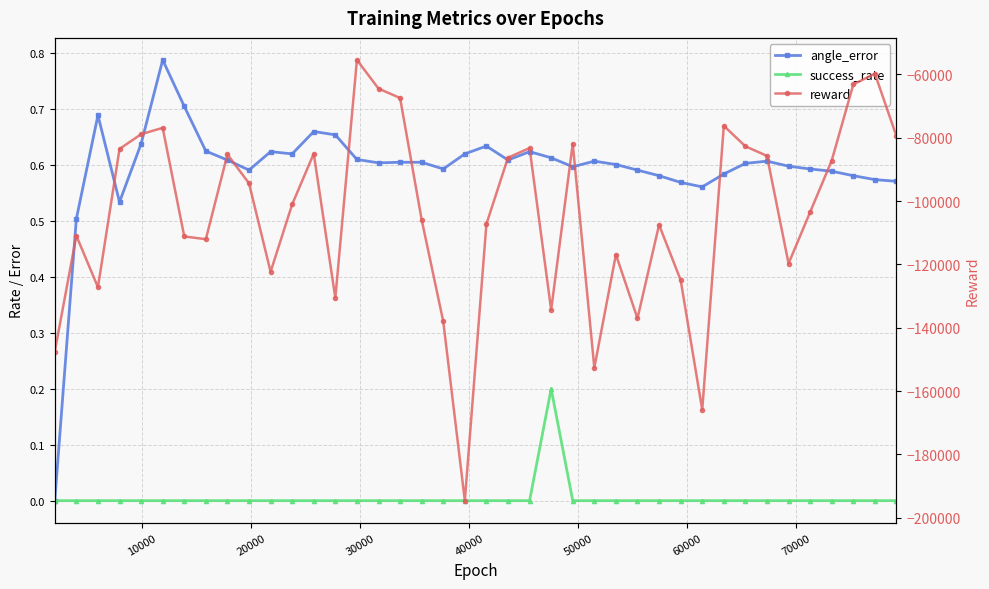

True or false: angle_error and success_rate intersect in this chart.

False